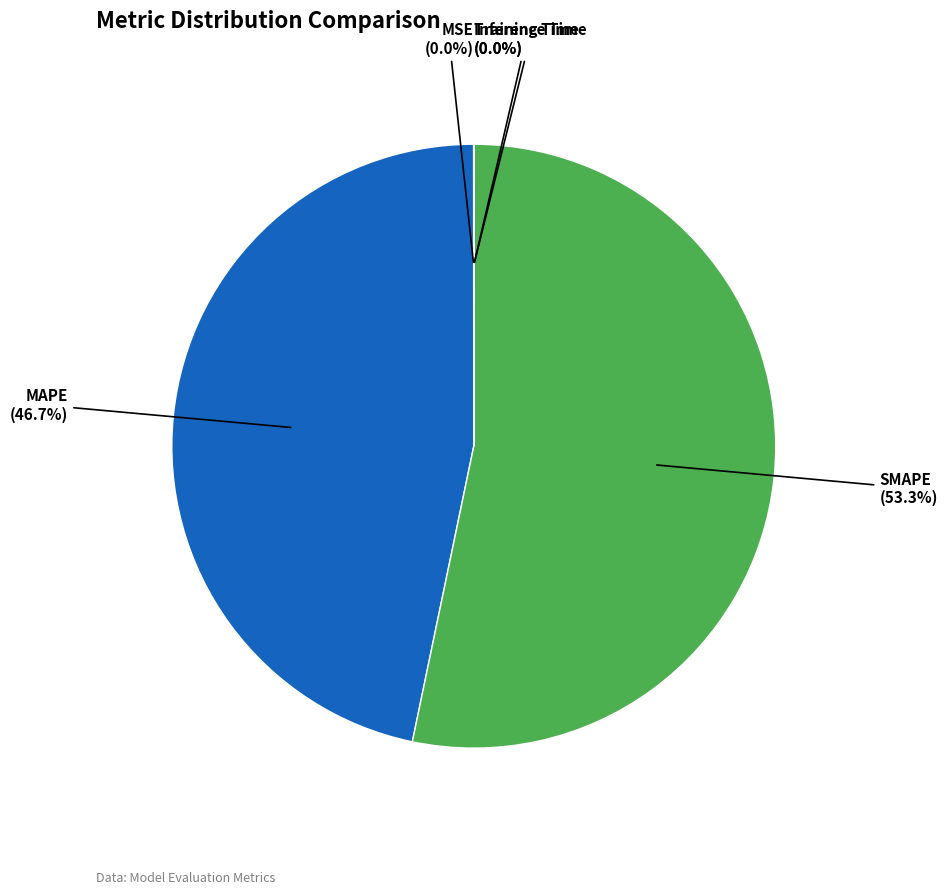

Does MAPE represent more than half of the total?

No